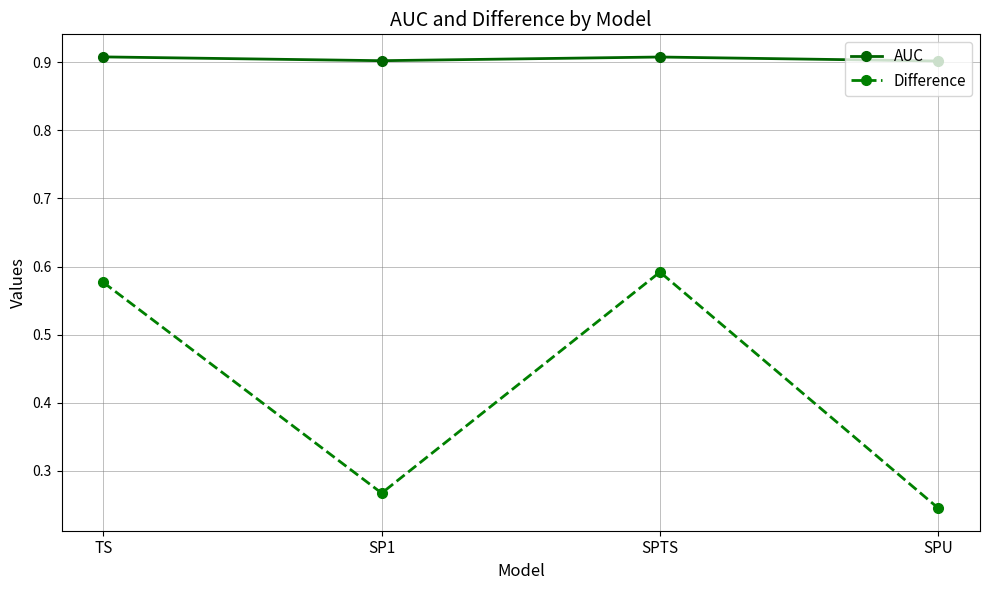

Which series has the largest total across all categories?

AUC